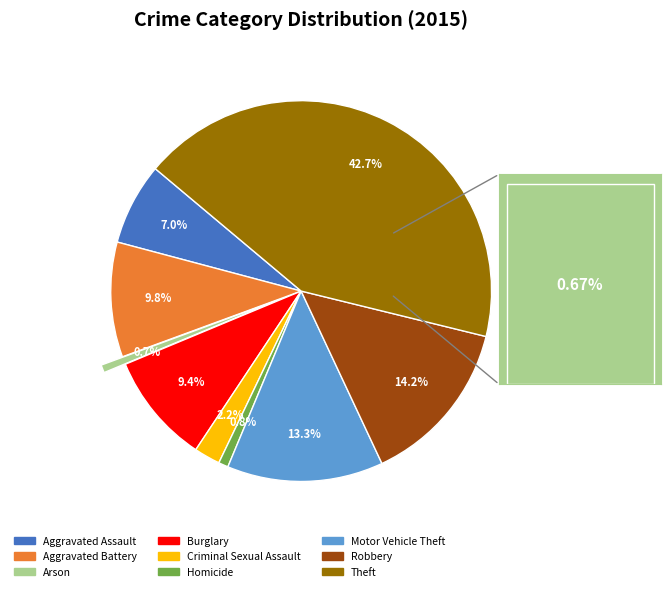

Is the sum of Motor Vehicle Theft and Burglary greater than half?

No